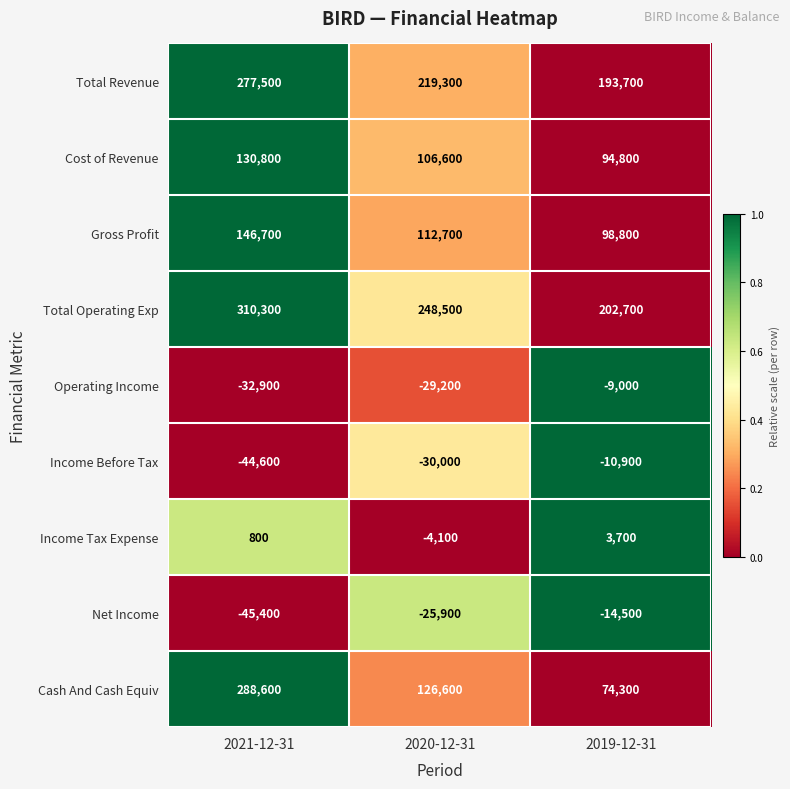

What is the sum of the Cost of Revenue values at 2021-12-31 and 2019-12-31?

225600